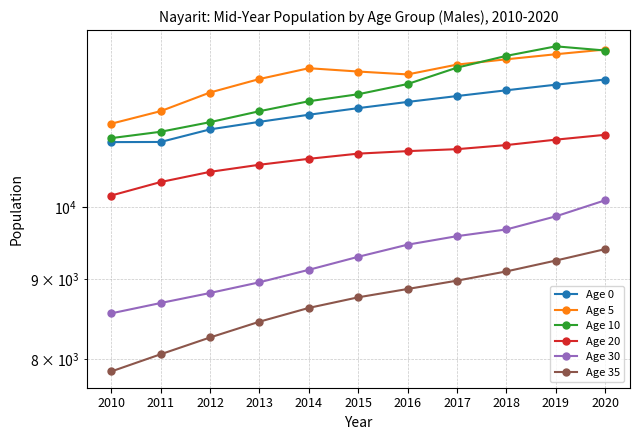

Between 2013 and 2018, which is larger?

2018